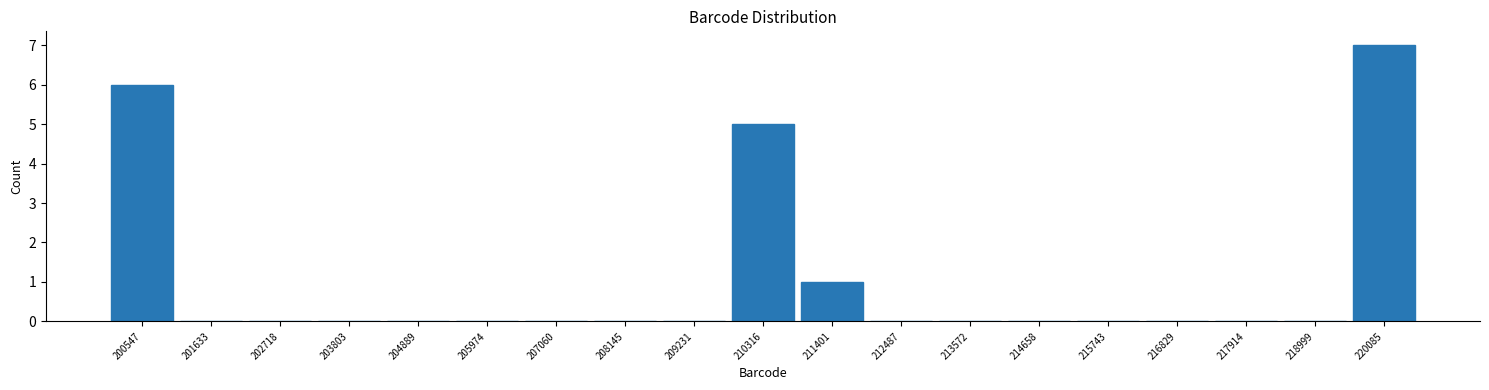

What is the height of the bar covering 210800 to 212000 on the x-axis? Neither the bar edges nor the heights are printed on the chart, so give them approximately, as read against the axes.

1